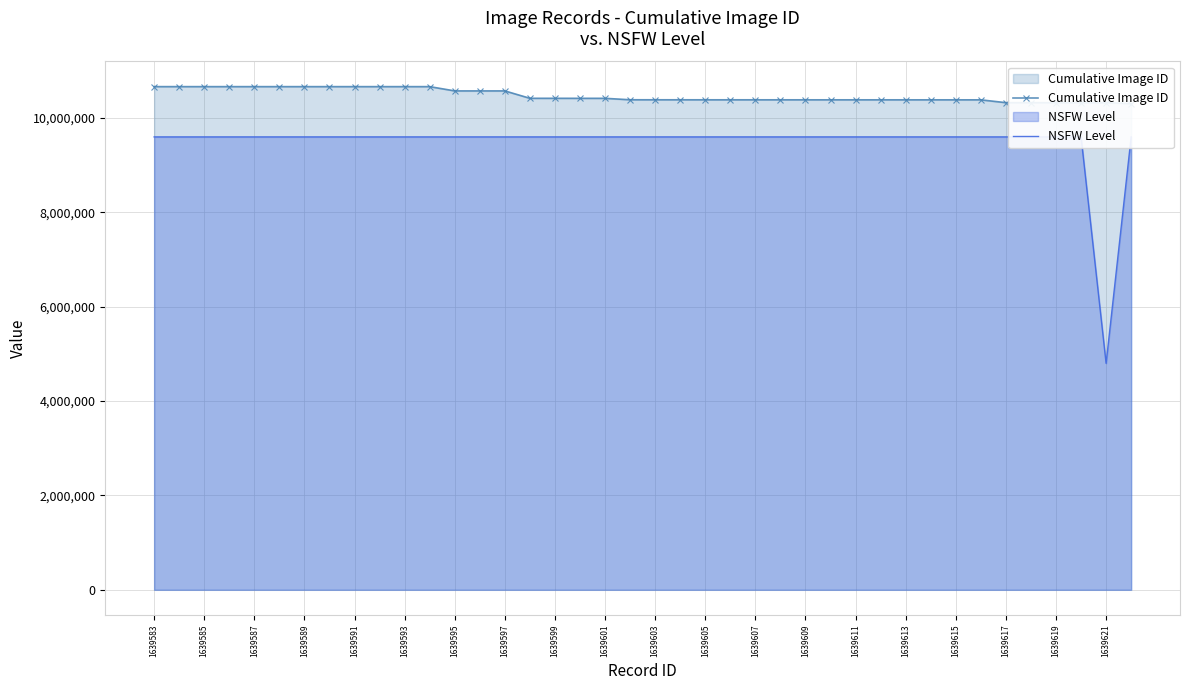

True or false: Cumulative Image ID and NSFW Level intersect in this chart.

False